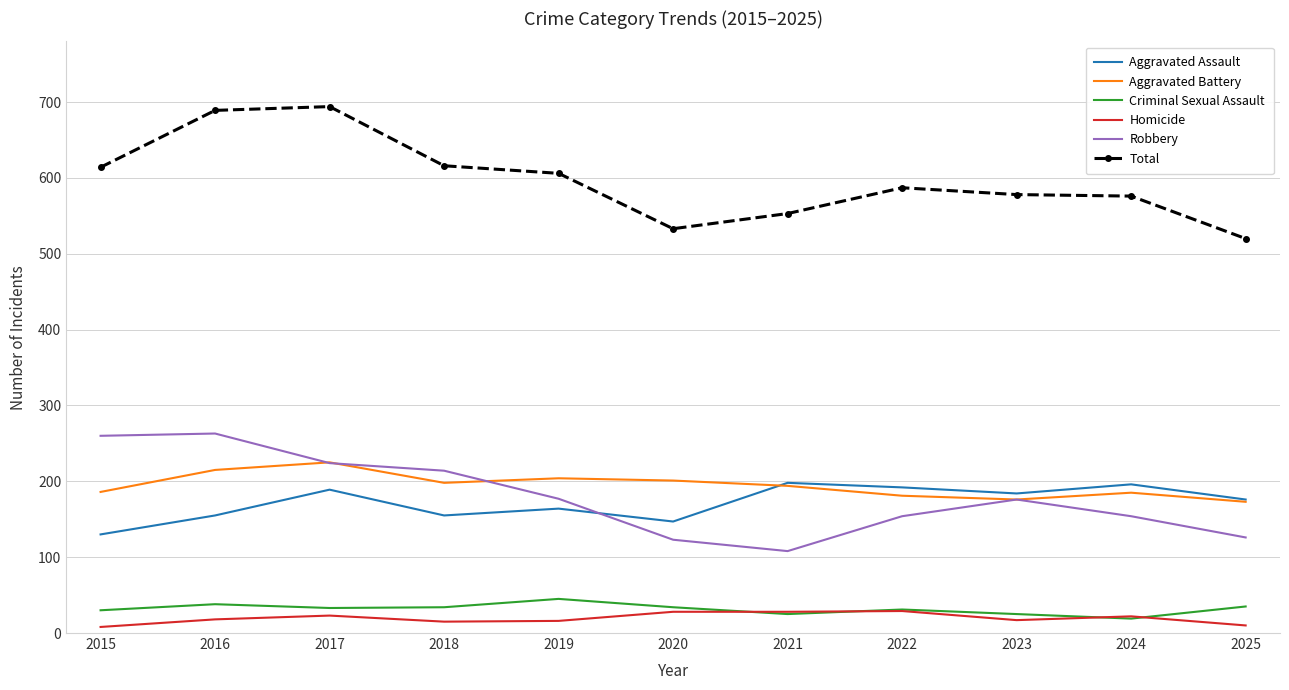

True or false: Homicide has more than 0 interior local peaks.

True